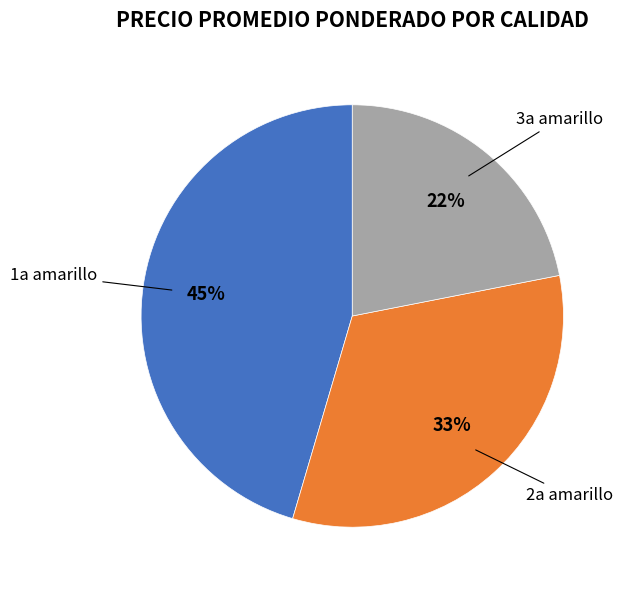

Is it true that 1a amarillo is 57% of the pie?

False